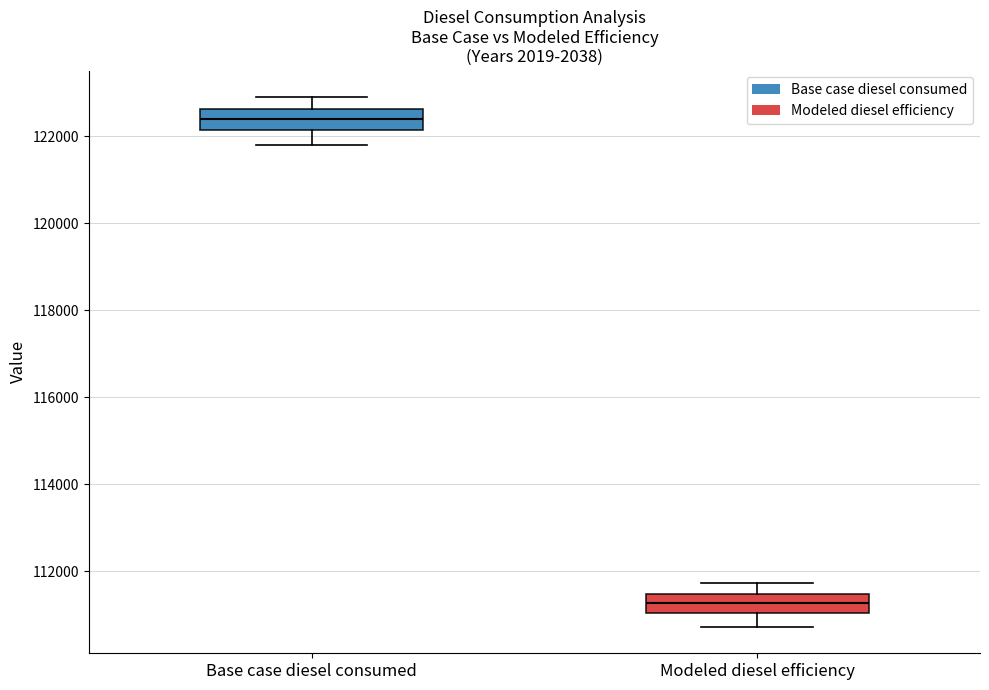

Where does the median line of the box for Modeled diesel efficiency sit on the y-axis? The values are not printed on the chart, so give them approximately, as read against the axis.

111200